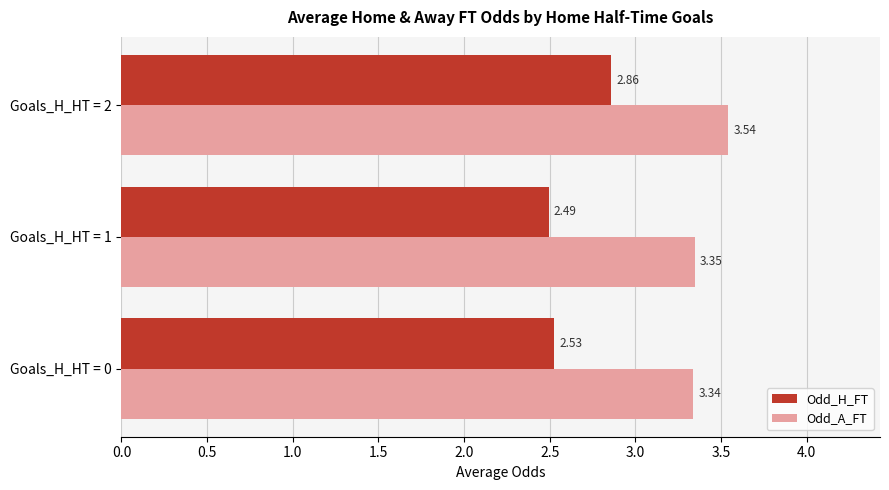

How many Odd_A_FT values are between 3 and 4?

3